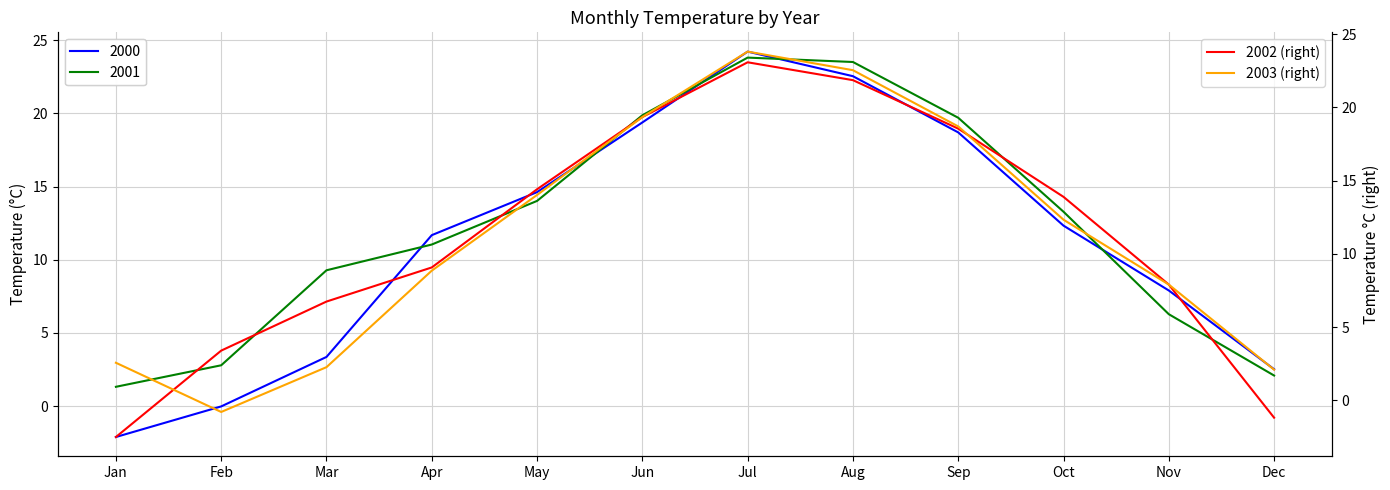

At which label is 2003 (right) closest to 11?

Oct